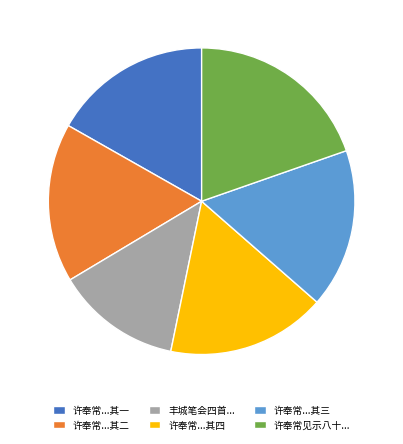

How many segments does this pie chart have?

6